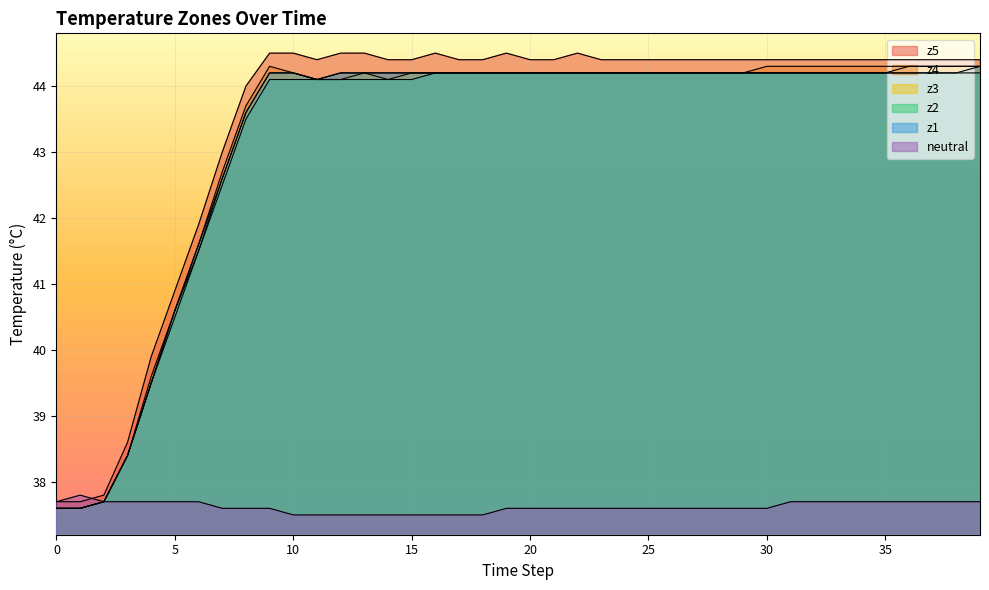

Where is the first local maximum for z5?

16